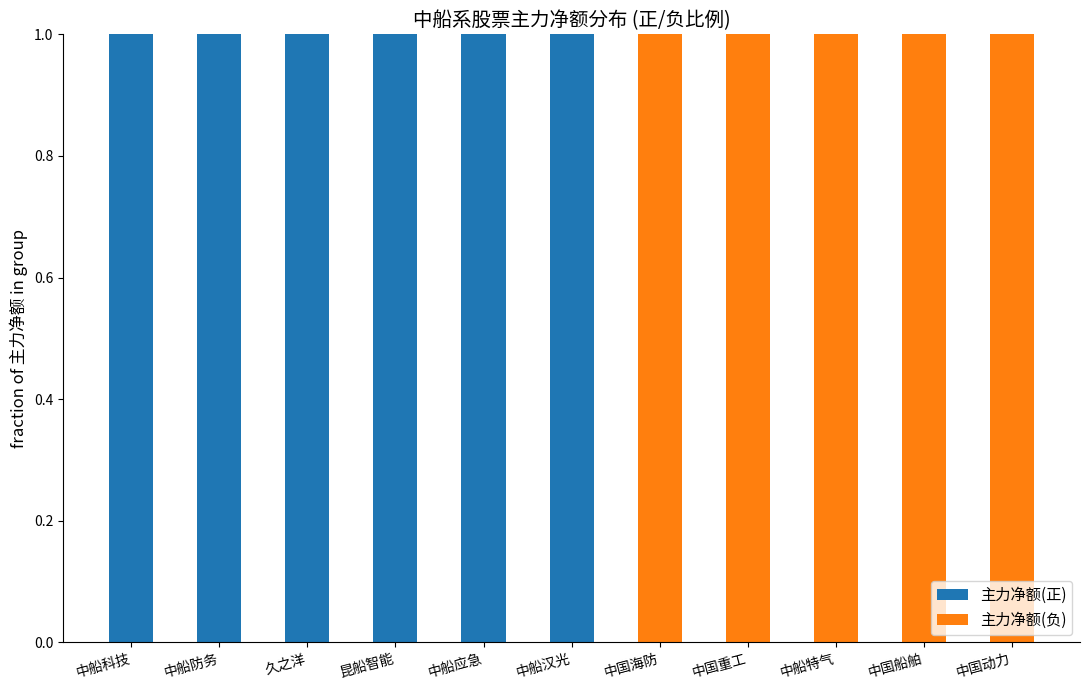

How many categories are shown in the chart?

11